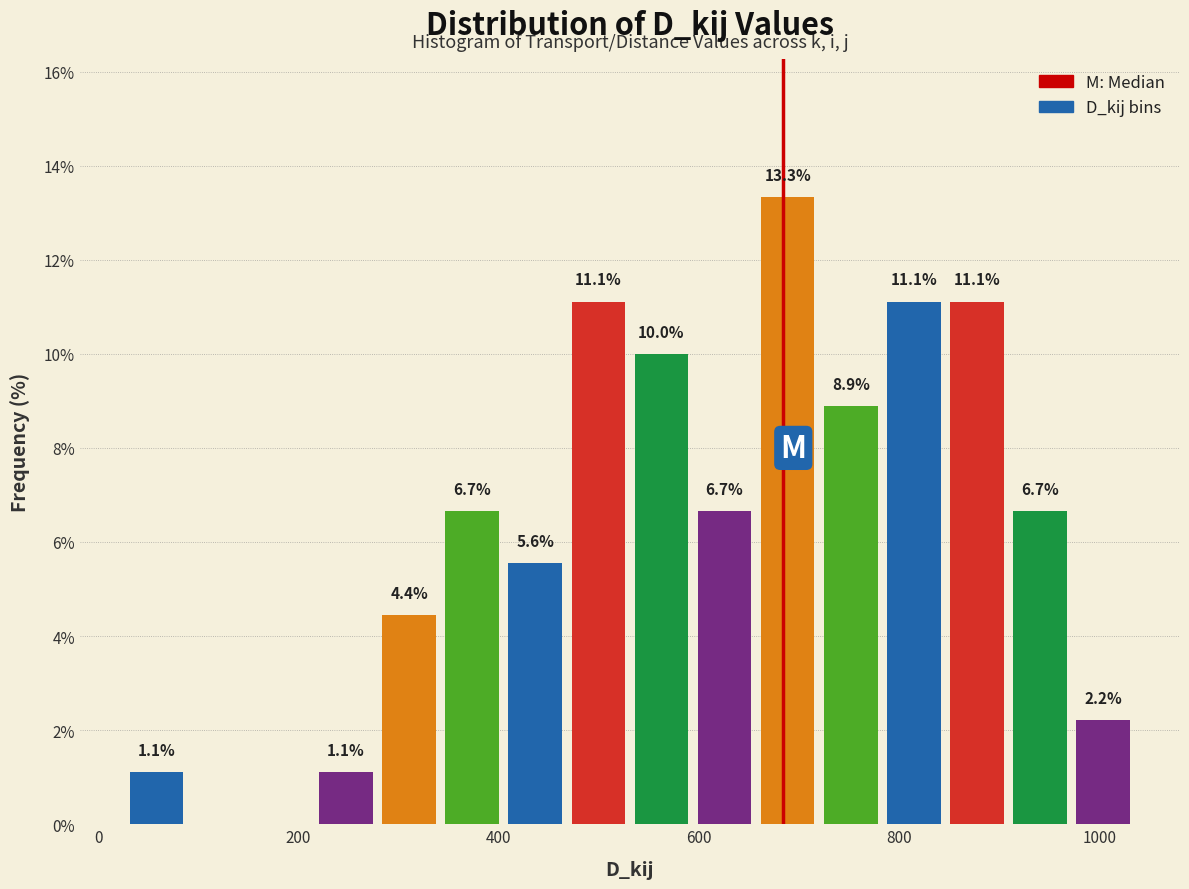

Read against the x-axis, roughly where is the centre of the tallest bar?

680